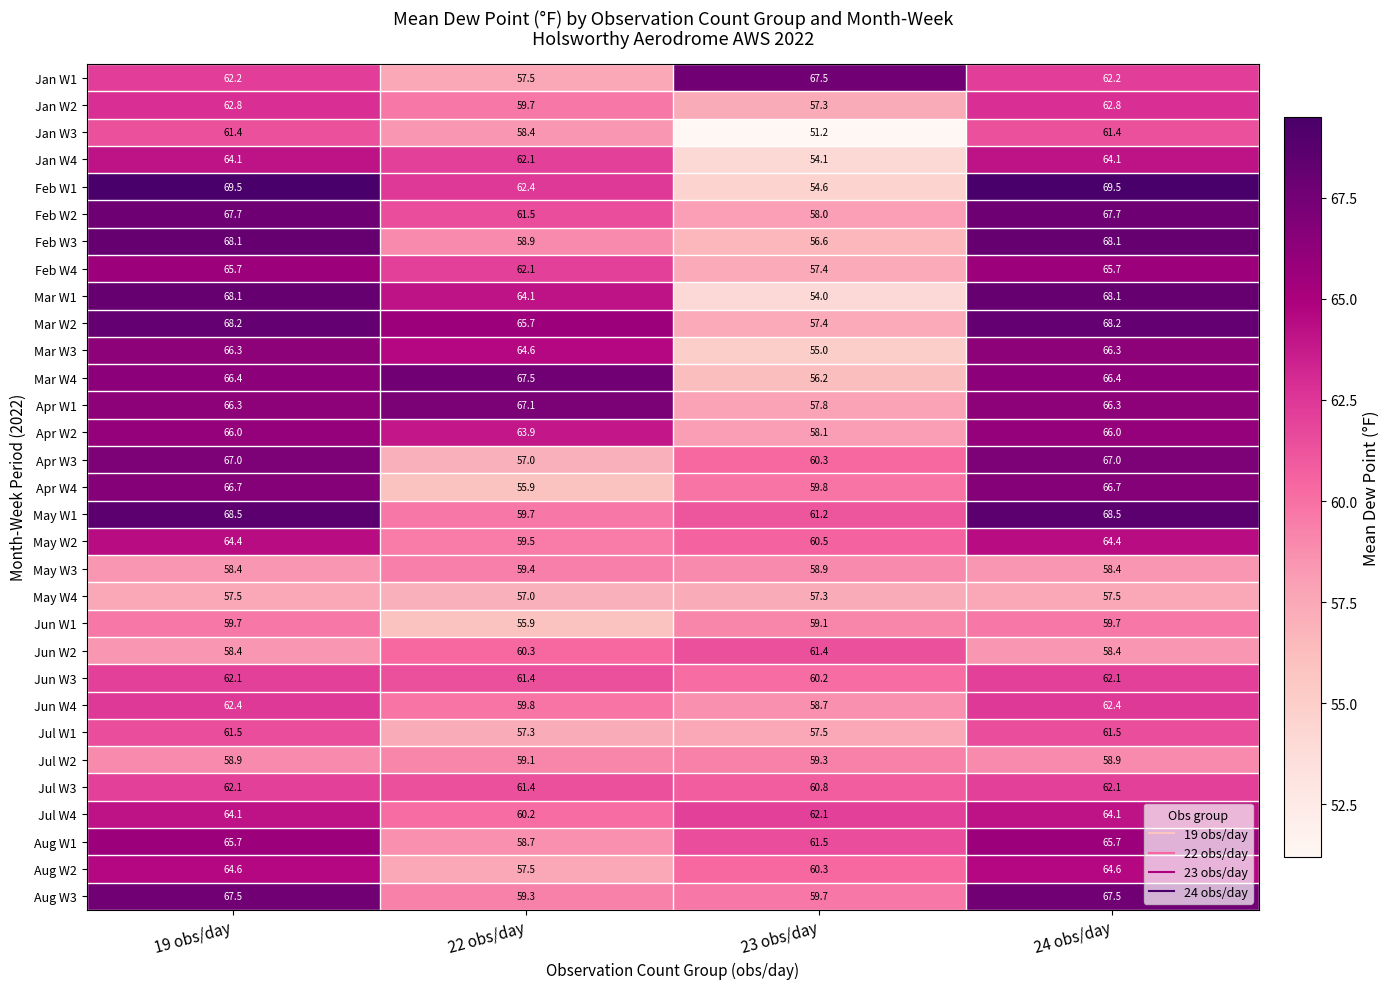

The Mar W4 series shows 92.2 at 19 obs/day. True or false?

False